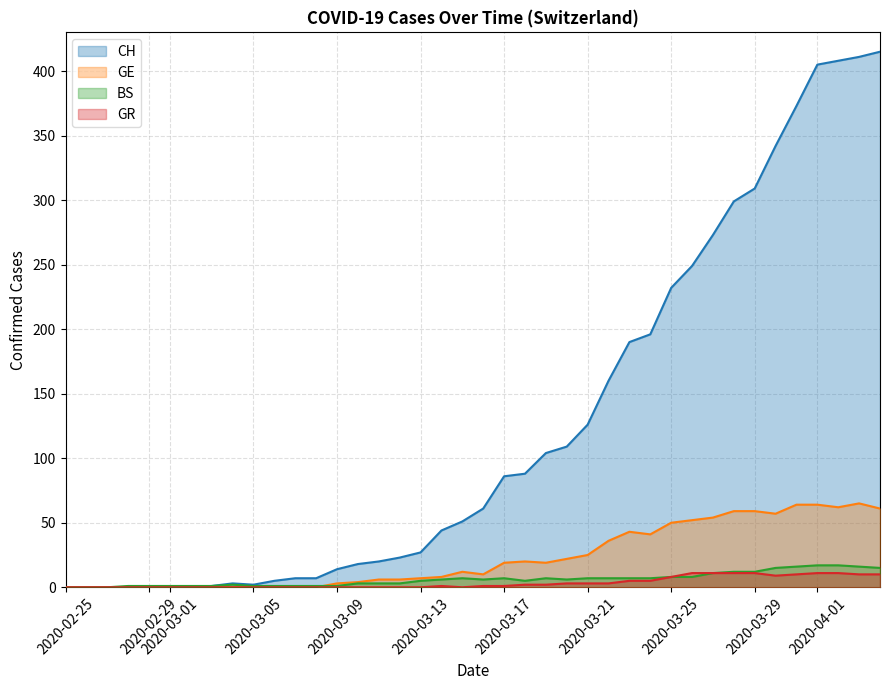

List the series in order of their peak value, highest first.

CH, GE, BS, GR